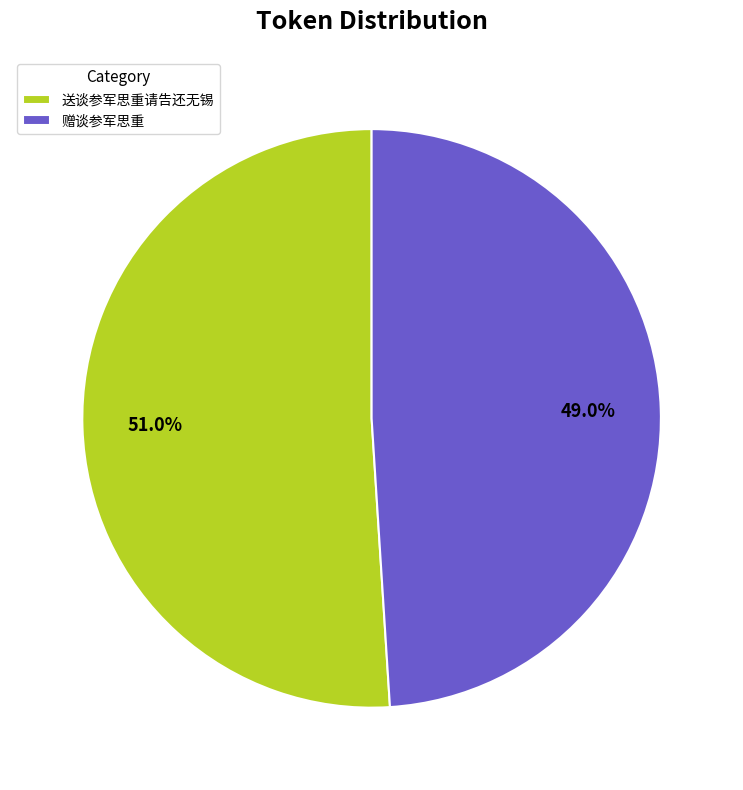

Approximately how many times larger is the value at 送谈参军思重请告还无锡 compared to 赠谈参军思重?

1.0